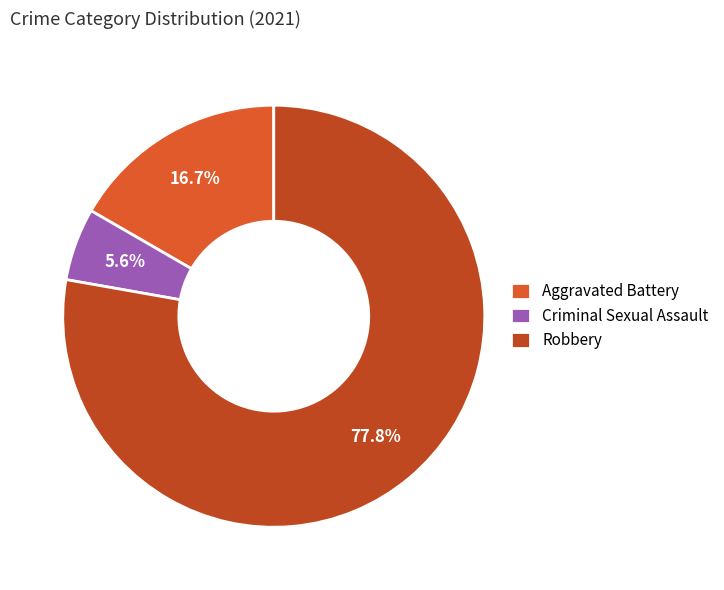

What is the largest slice in the pie chart?

Robbery